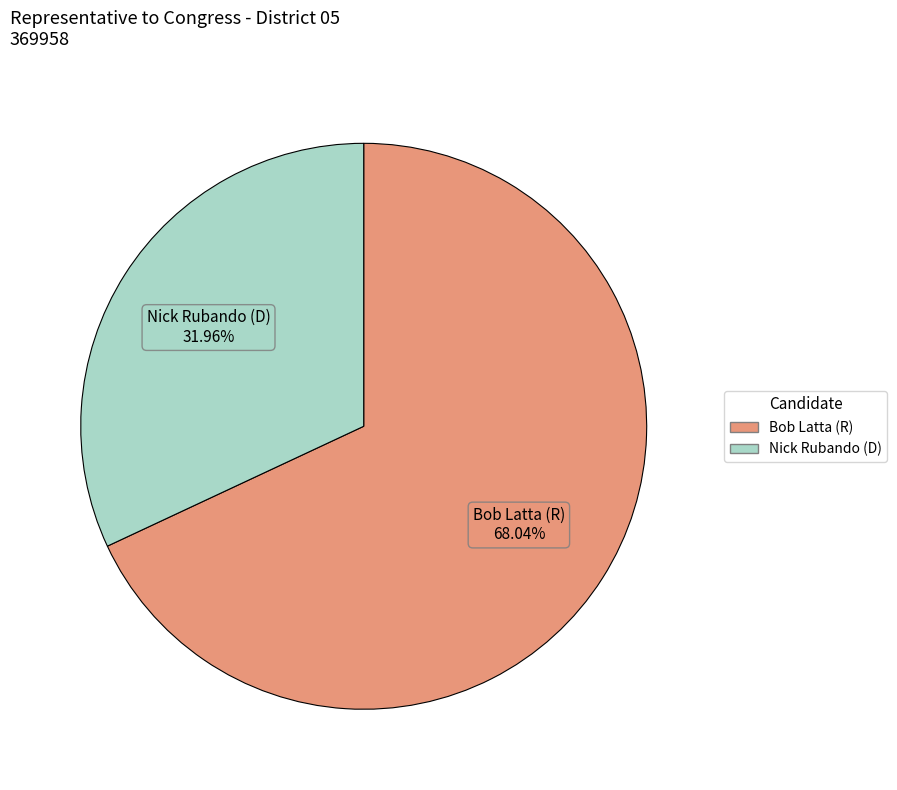

True or false: Nick Rubando (D) accounts for 19% of the total.

False